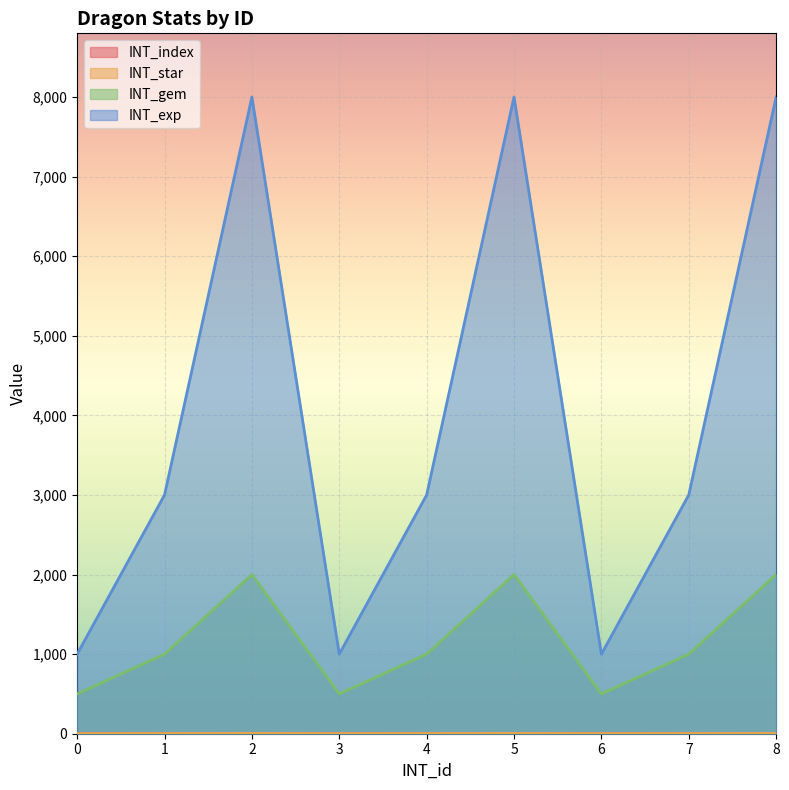

Rank the series by their maximum value, from lowest to highest.

INT_index, INT_star, INT_gem, INT_exp